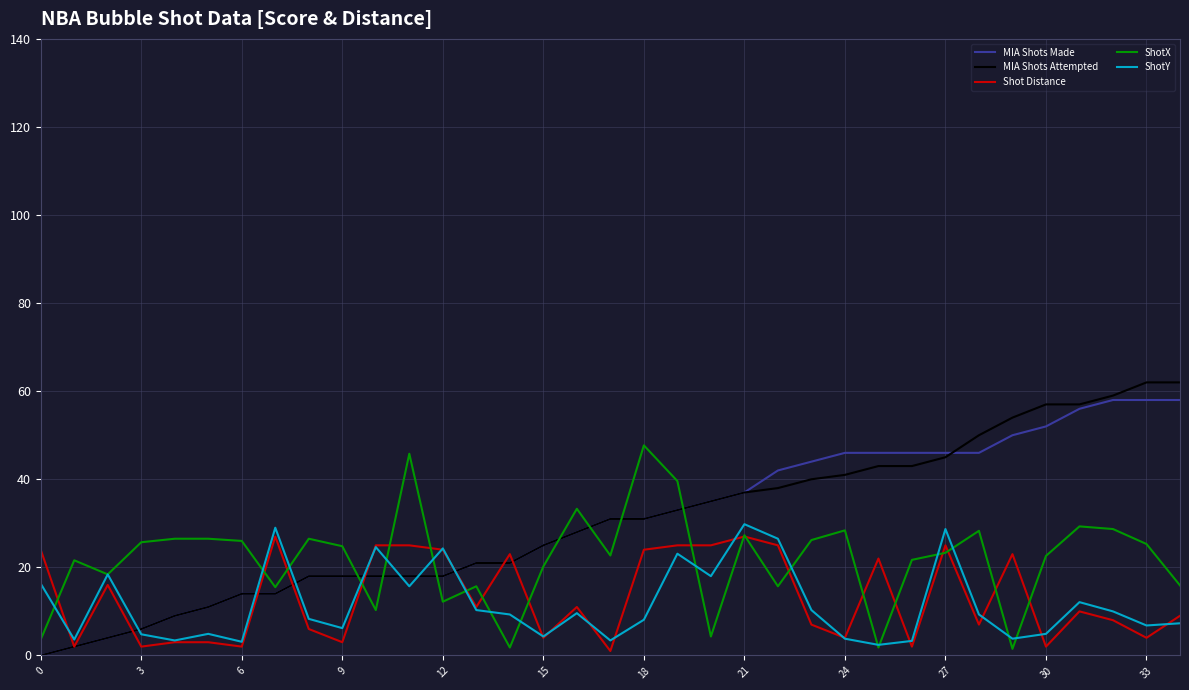

Which series has the widest spread of values?

MIA Shots Attempted